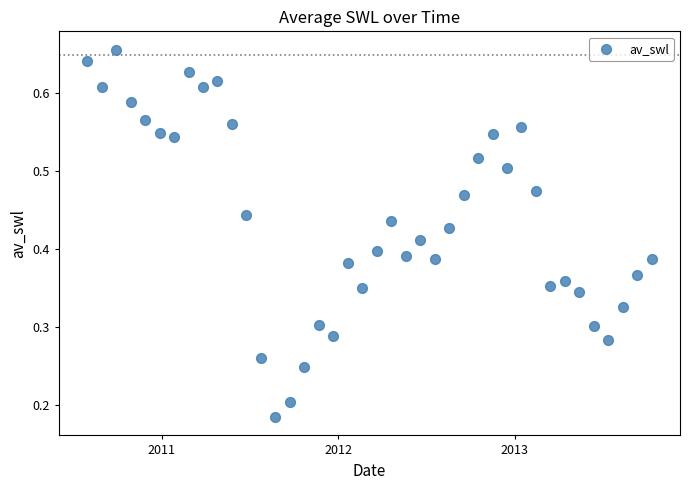

What is the range of X values (max minus min)?

1170.0